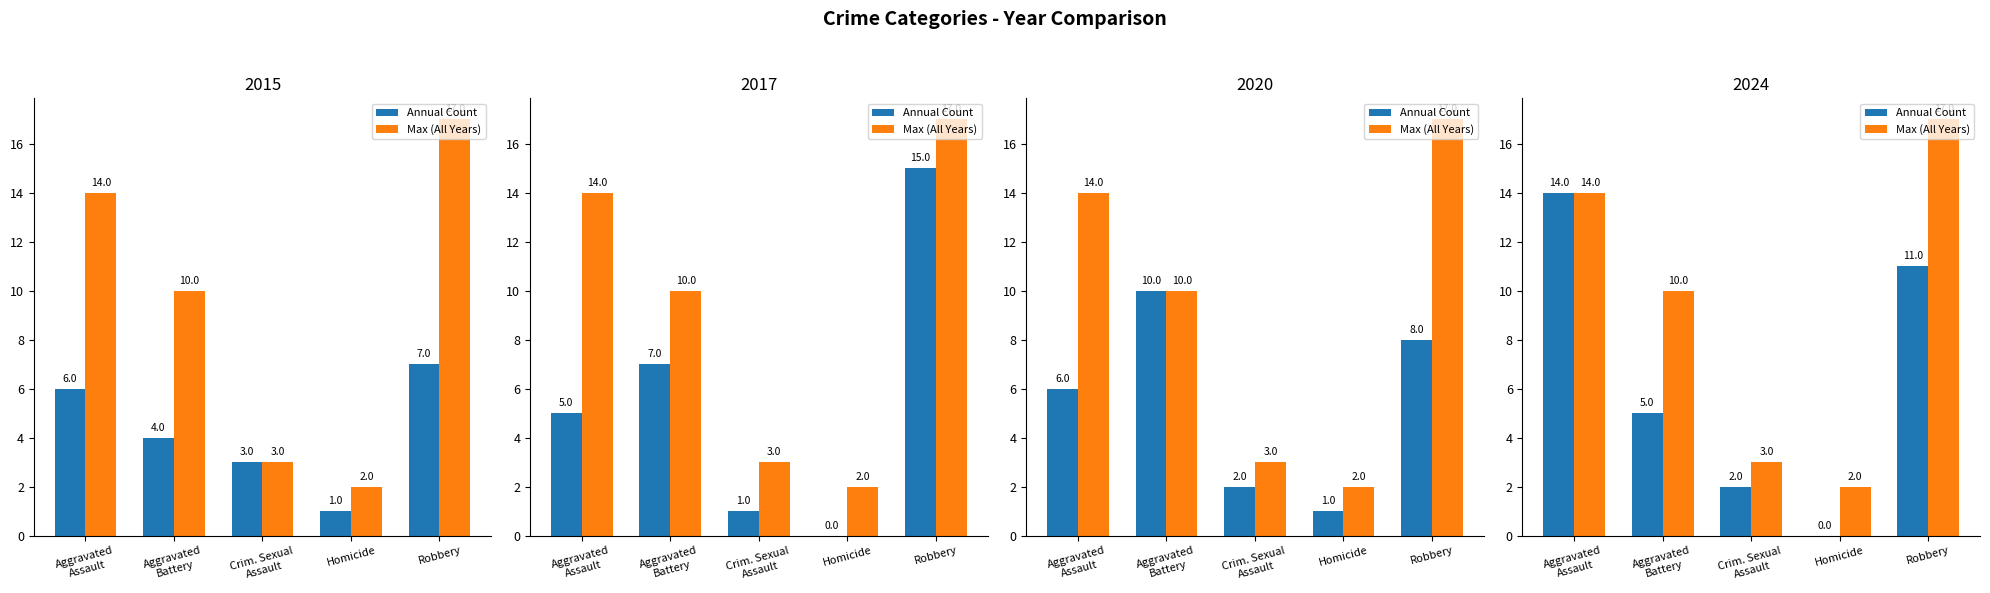

Which label corresponds to the smallest value in the chart?

Homicide